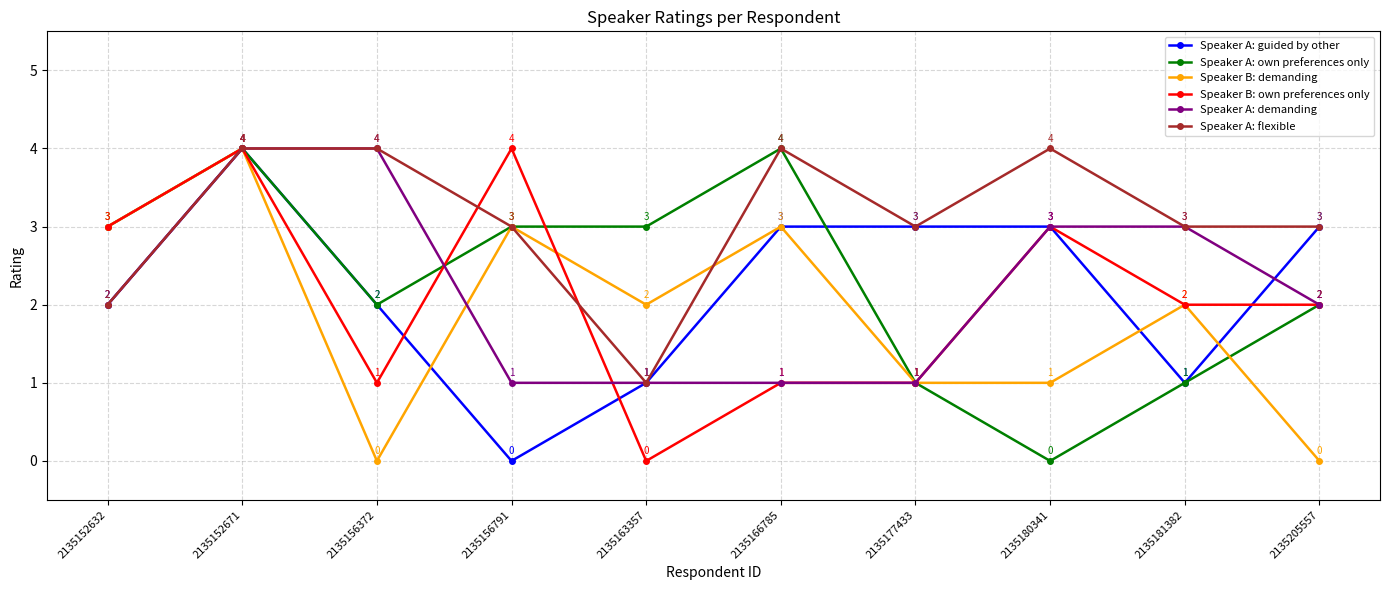

How many categories are shown in the chart?

10